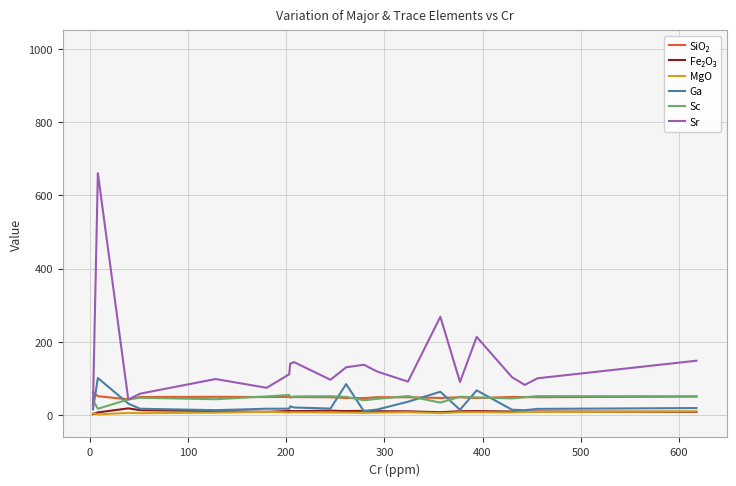

What is the lowest value of the Sr series?

26.0